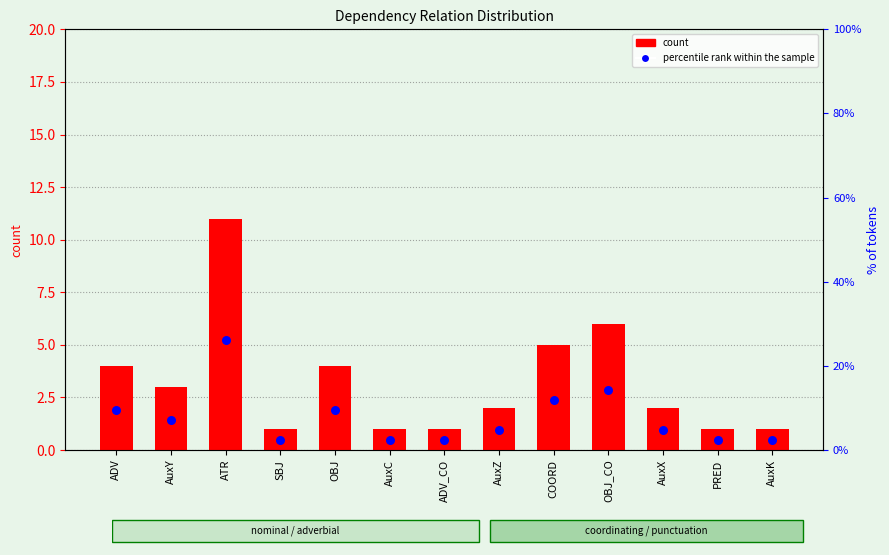

At which category is the sum across all series the highest?

ATR